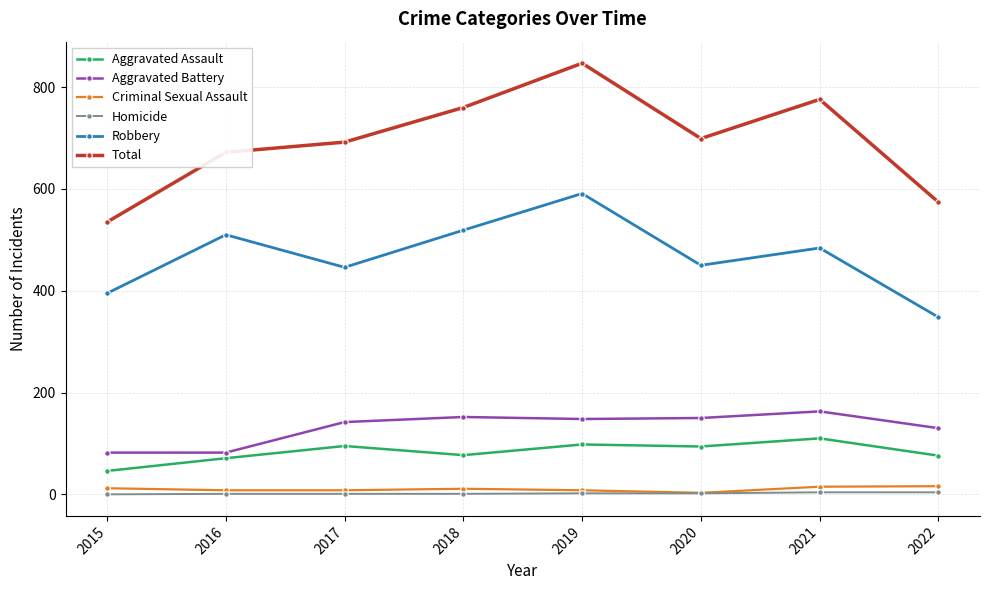

What value does the Homicide series have at 2022?

4